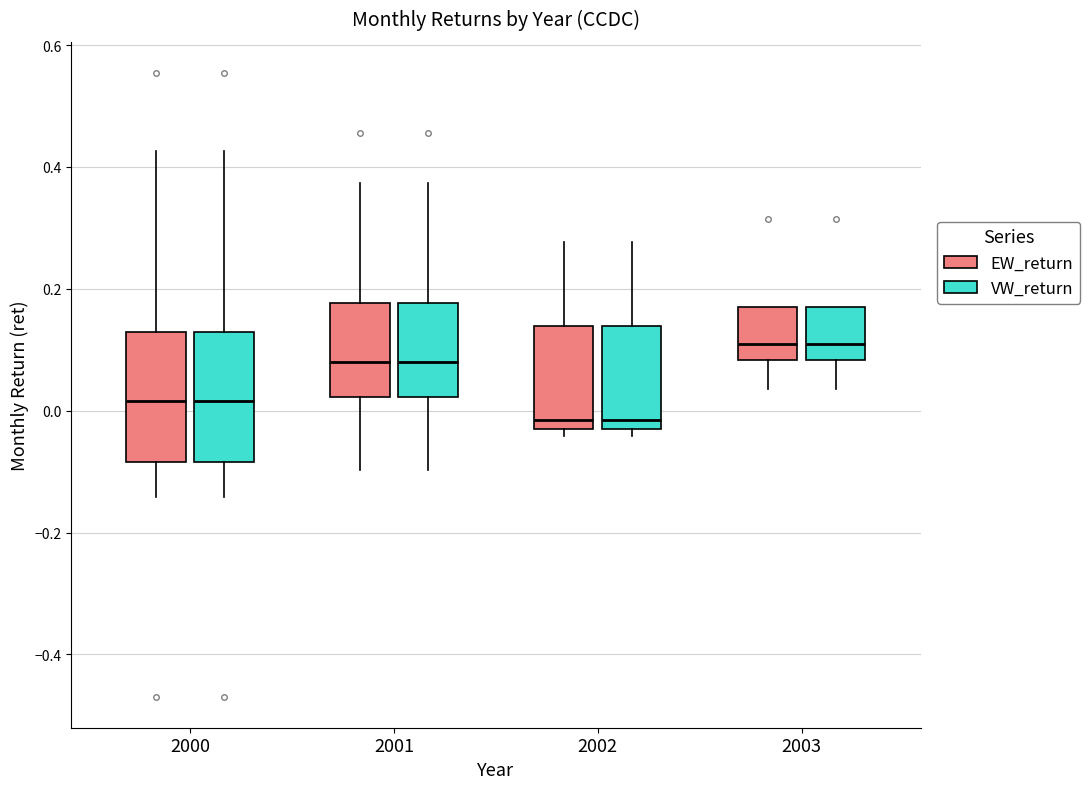

Where does the upper whisker of the box for 2002 (VW_return) end on the y-axis? The values are not printed on the chart, so give them approximately, as read against the axis.

0.28